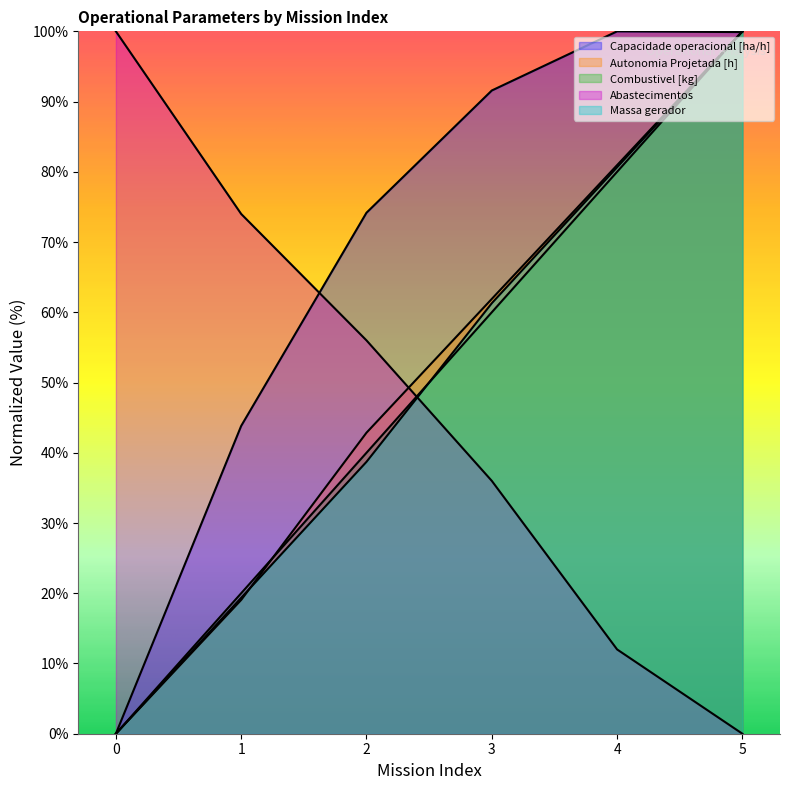

What are all the series names shown in the legend?

Capacidade operacional [ha/h], Autonomia Projetada [h], Combustivel [kg], Abastecimentos, Massa gerador